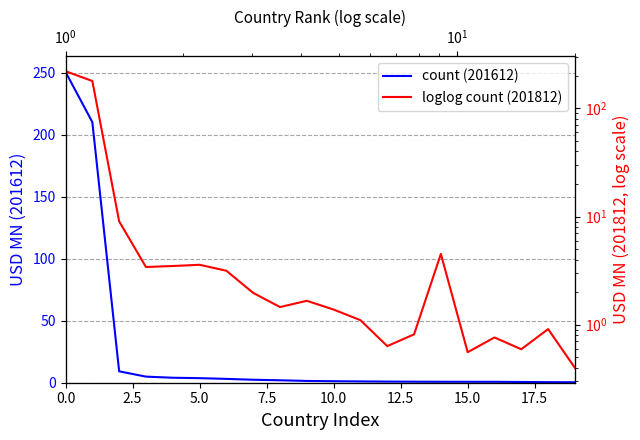

Which category has the lowest value across all series?

19